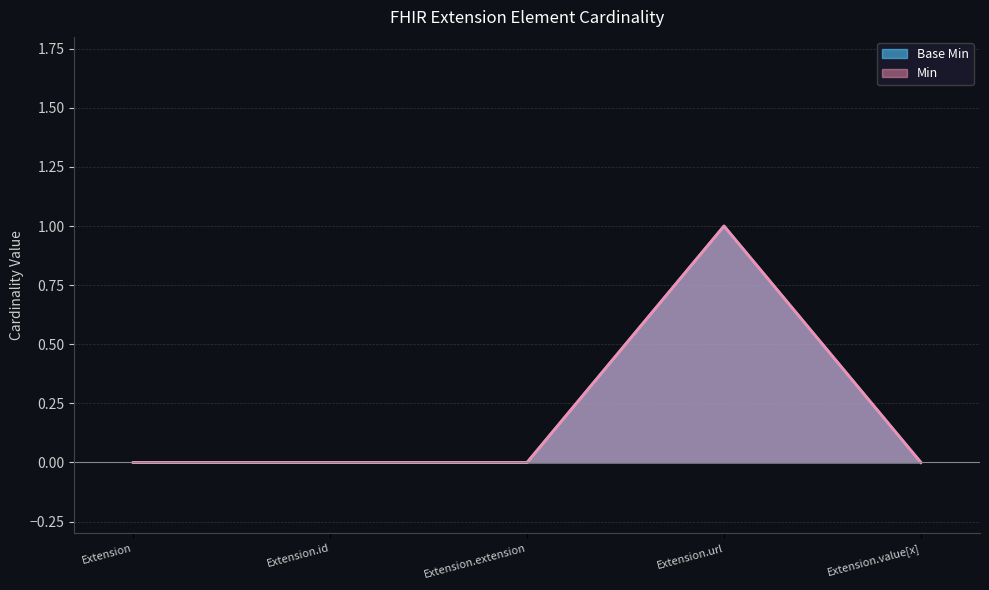

What is the sum of the Base Min values at Extension.url and Extension?

1